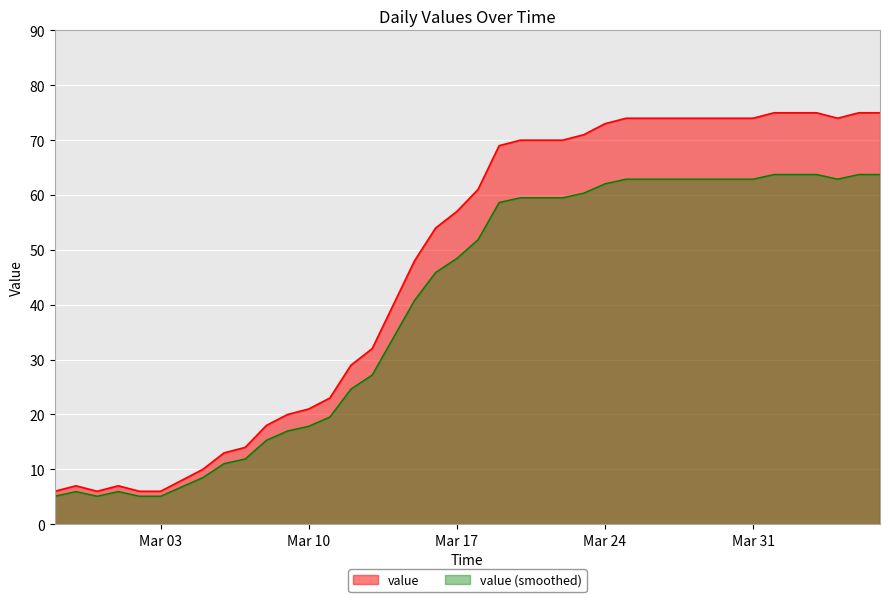

How many lines are shown in the chart?

2